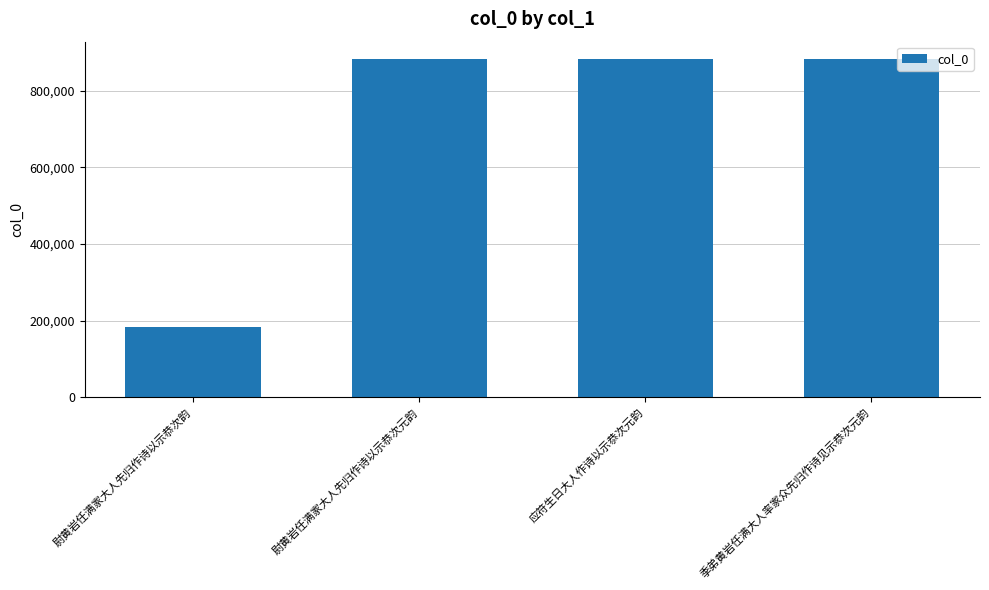

What is the sum of all values?

2833917